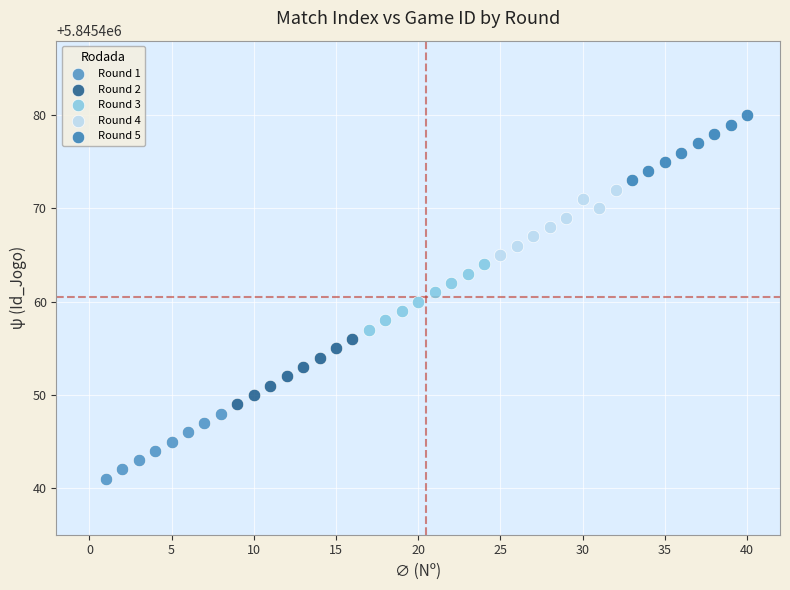

Which series reaches the minimum Y coordinate?

Round 1